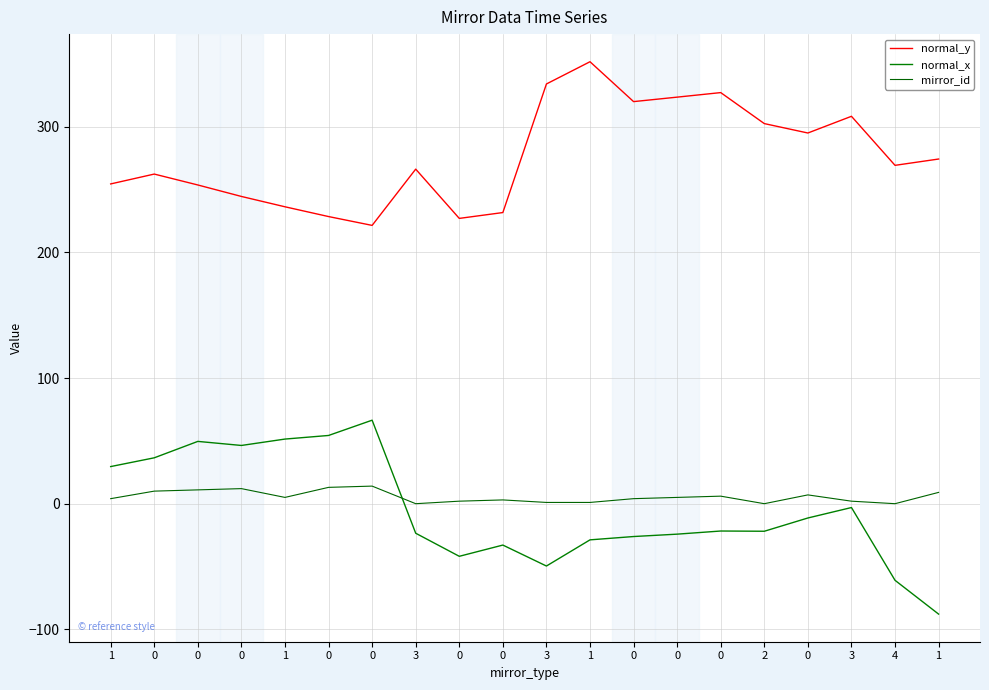

Reading left to right, what are all the values shown in this chart?

normal_y: 1=254.6	0=262.4	0=253.8	0=244.6	1=236.4	0=228.6	0=221.6	3=266.4	0=227.2	0=231.8	3=334.2	1=351.9	0=320.1	0=323.7	0=327.3	2=302.6	0=295.1	3=308.4	4=269.4	1=274.4
normal_x: 1=29.6	0=36.5	0=49.6	0=46.4	1=51.5	0=54.3	0=66.5	3=-23.5	0=-41.9	0=-33.0	3=-49.6	1=-28.8	0=-26.2	0=-24.3	0=-21.8	2=-21.9	0=-11.4	3=-3.1	4=-61.0	1=-87.9
mirror_id: 1=4.0	0=10.0	0=11.0	0=12.0	1=5.0	0=13.0	0=14.0	3=0.0	0=2.0	0=3.0	3=1.0	1=1.0	0=4.0	0=5.0	0=6.0	2=0.0	0=7.0	3=2.0	4=0.0	1=9.0